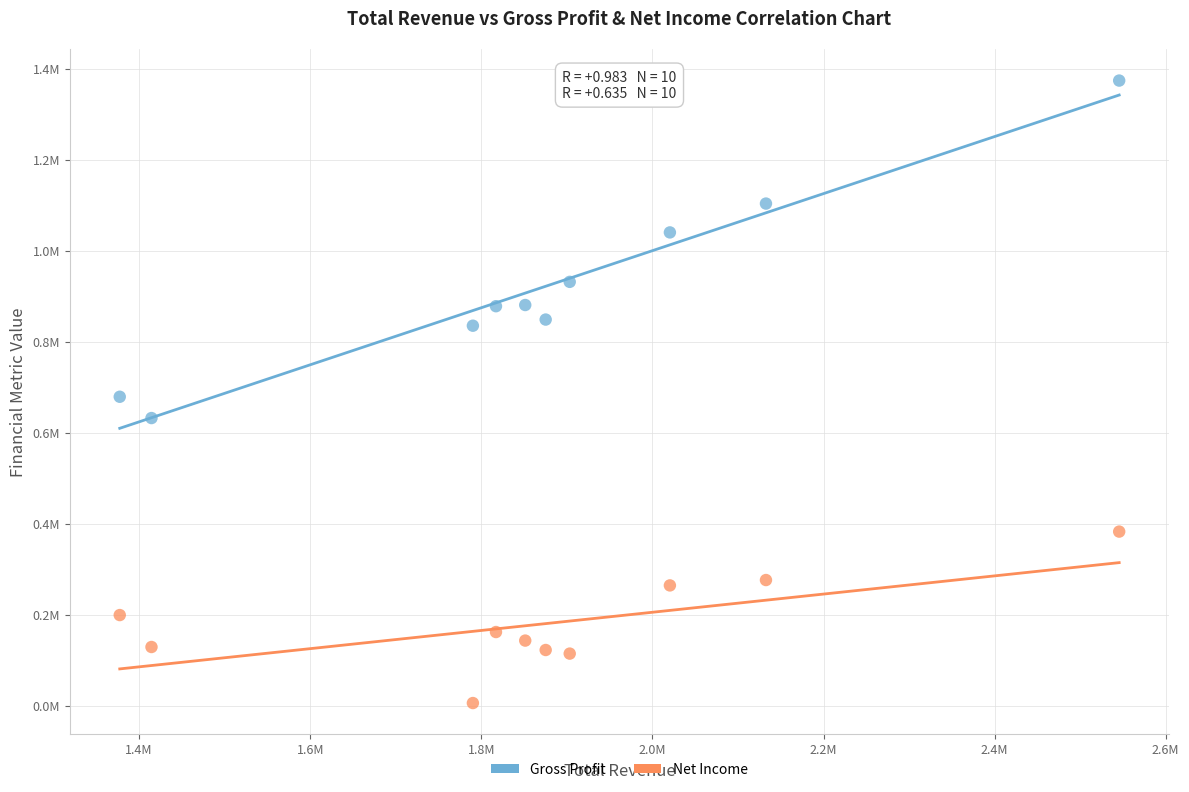

What are all the series names shown in the legend?

Gross Profit, Net Income